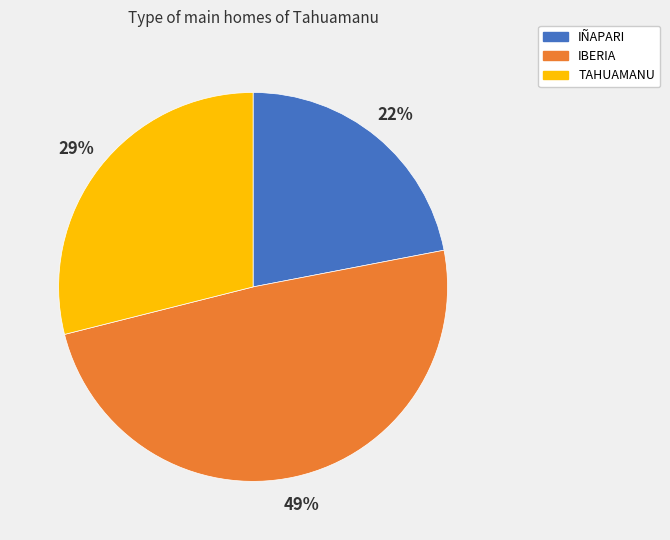

Which slice is the largest?

IBERIA